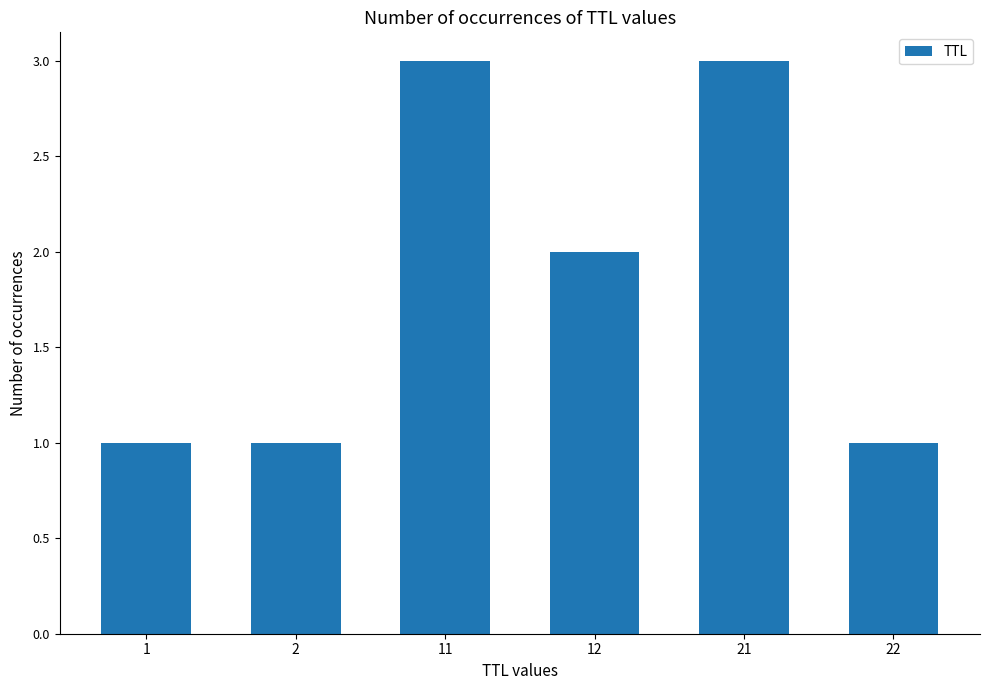

What is the value of the 5th bar from the left?

3